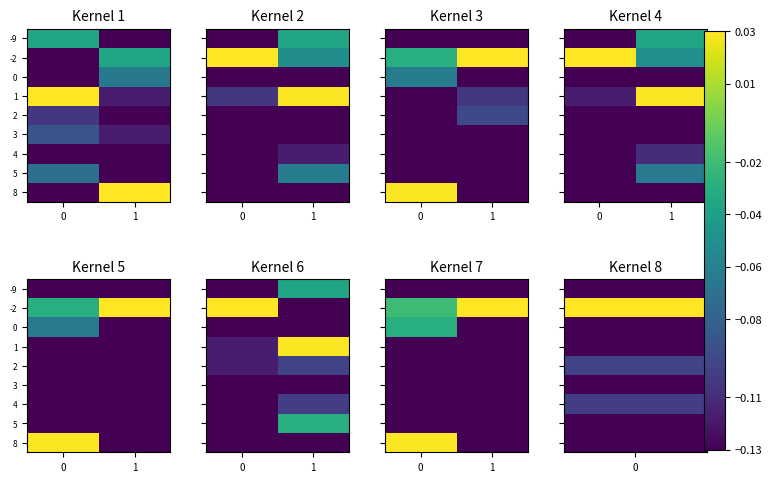

Is the value of 5 at 1 greater than the value of -2 at 0?

No